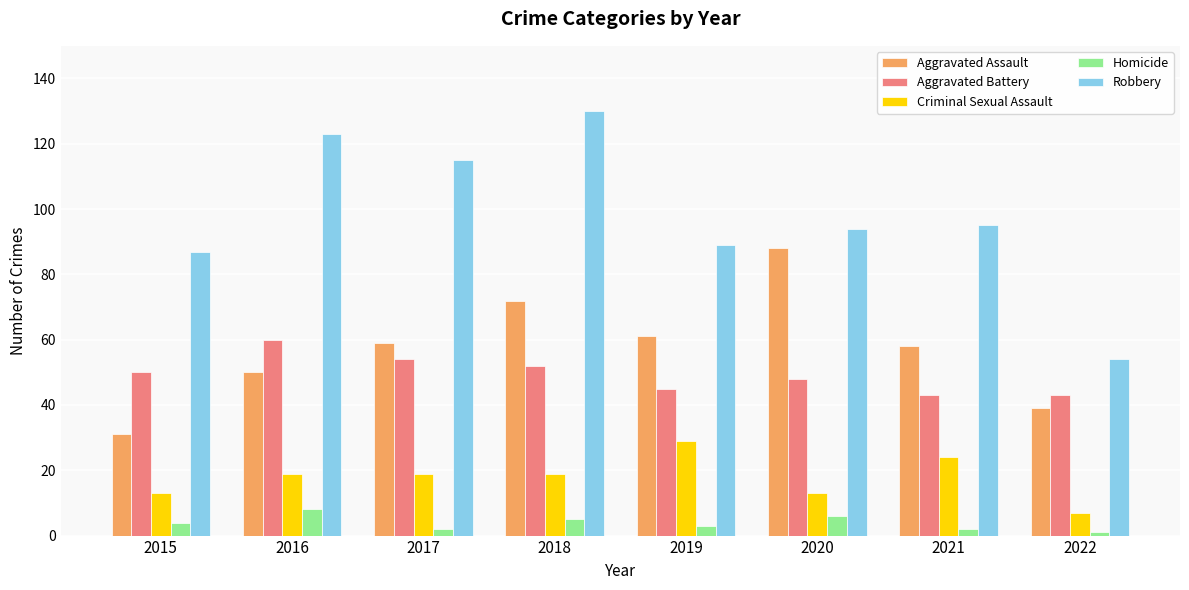

Reading left to right, transcribe all the data shown in this chart.

Aggravated Assault: 31	50	59	72	61	88	58	39
Aggravated Battery: 50	60	54	52	45	48	43	43
Criminal Sexual Assault: 13	19	19	19	29	13	24	7
Homicide: 4	8	2	5	3	6	2	1
Robbery: 87	123	115	130	89	94	95	54